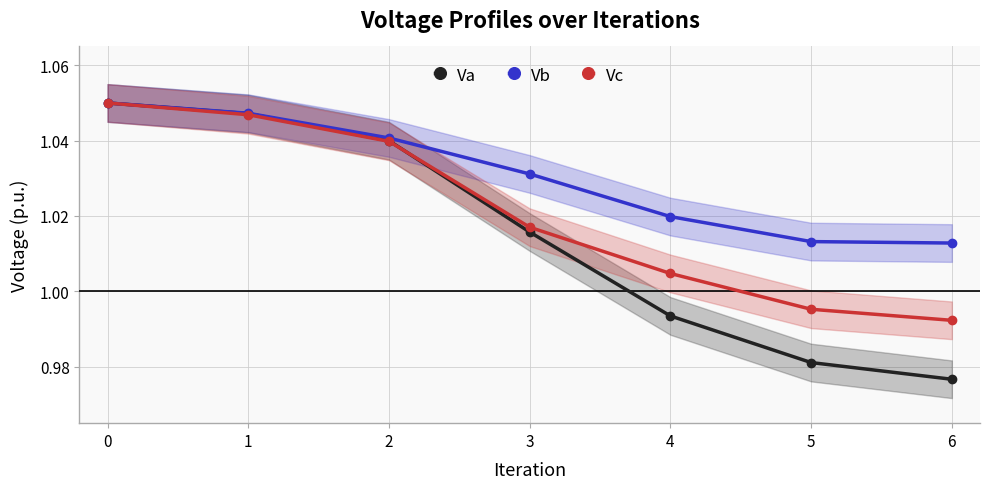

How many data points in Va are above 1?

4